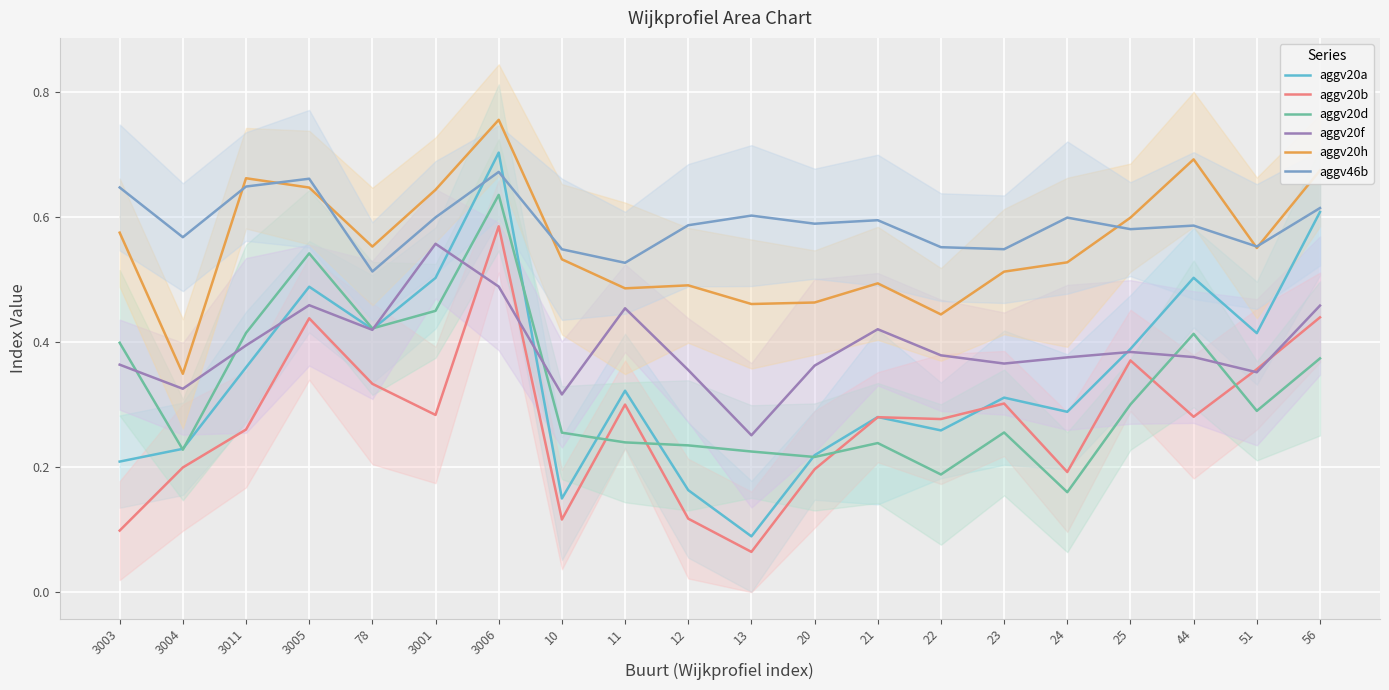

Between which two adjacent categories do aggv20d and aggv20a first intersect?

3003 and 3004